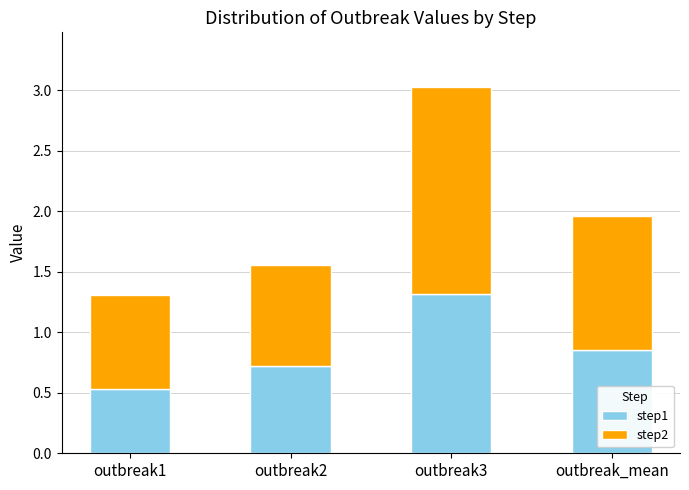

Which category has the highest value in the step1 series?

outbreak3